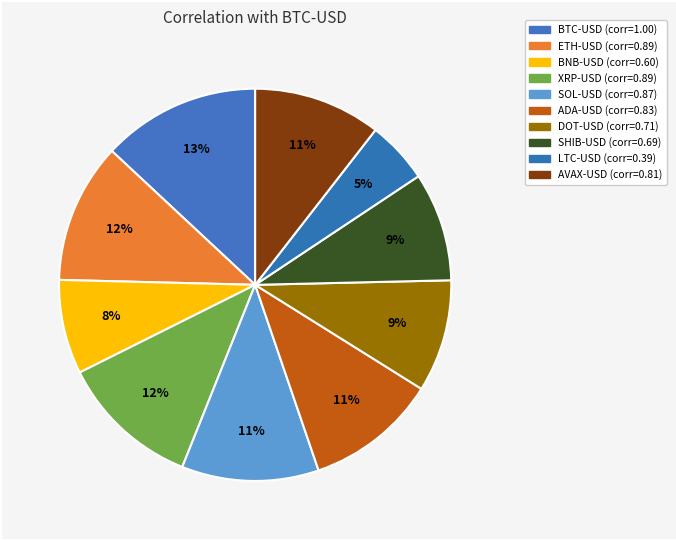

Rank the categories by value from lowest to highest.

LTC-USD, BNB-USD, SHIB-USD, DOT-USD, AVAX-USD, ADA-USD, SOL-USD, ETH-USD, XRP-USD, BTC-USD